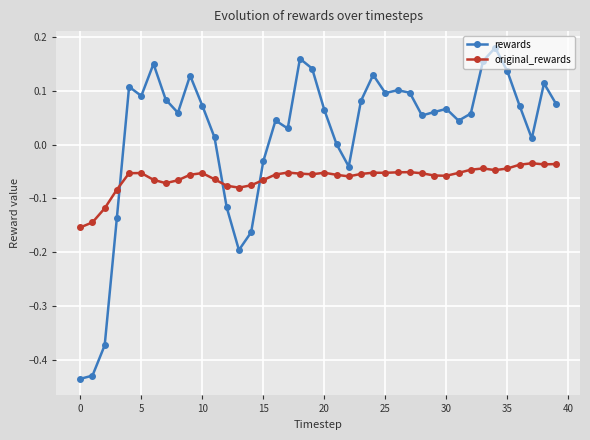

Which series has the largest total across all categories?

rewards